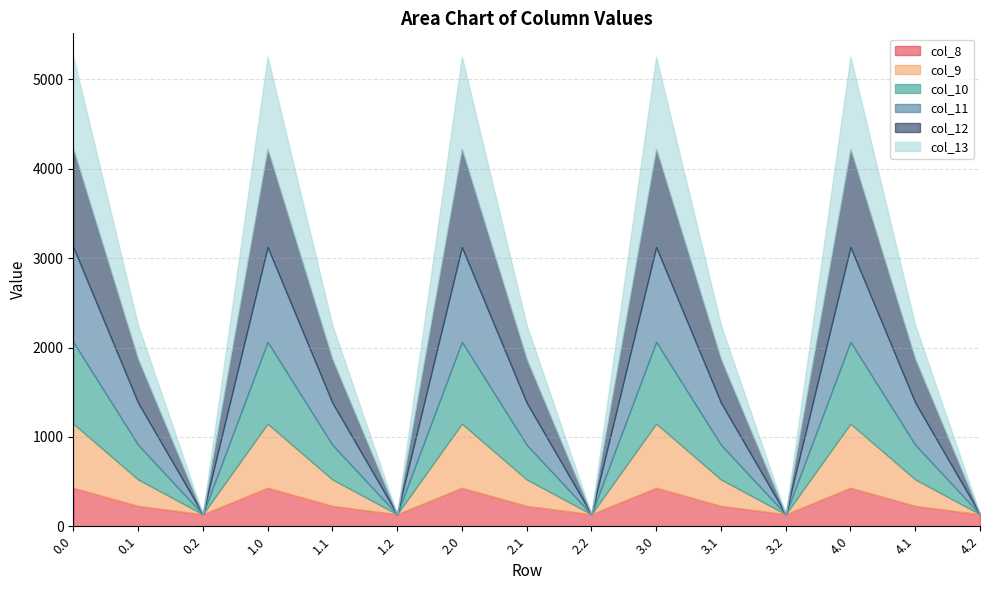

At 3.1, list the series in order from smallest to largest.

col_8, col_9, col_13, col_10, col_11, col_12